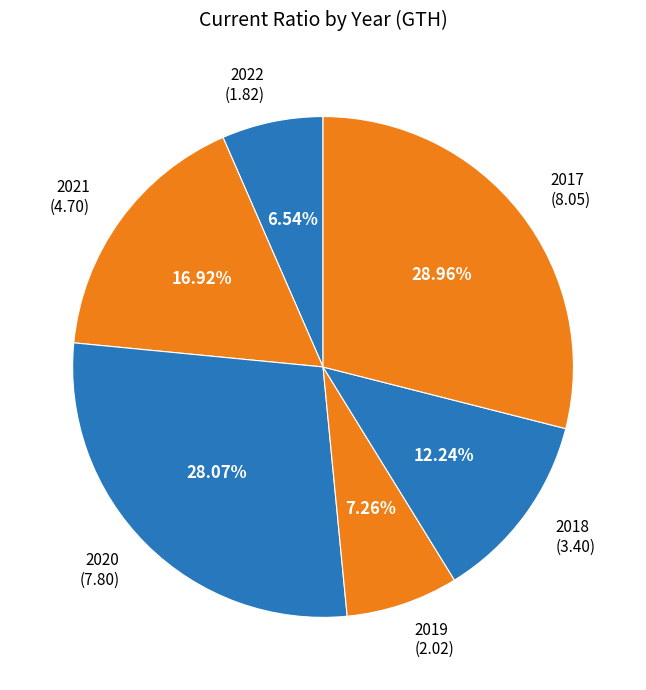

What is the largest slice in the pie chart?

2017